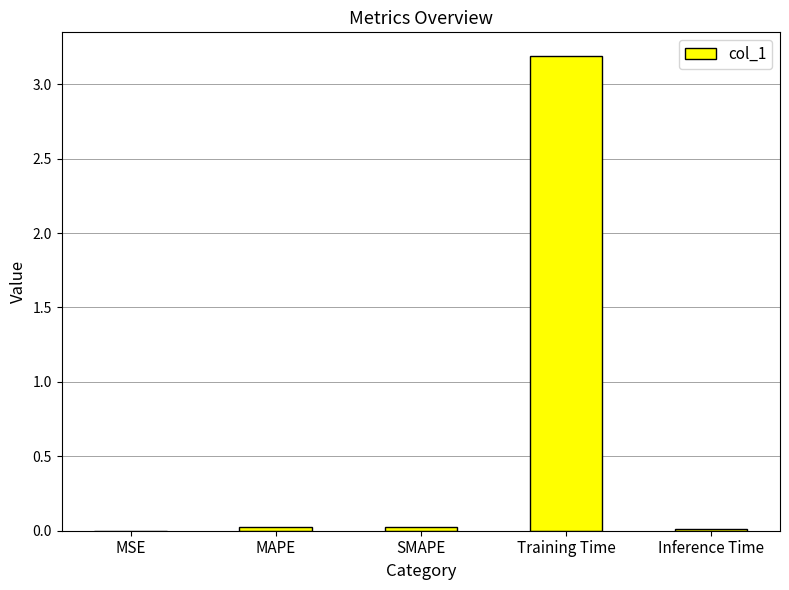

Are the bars horizontal?

No